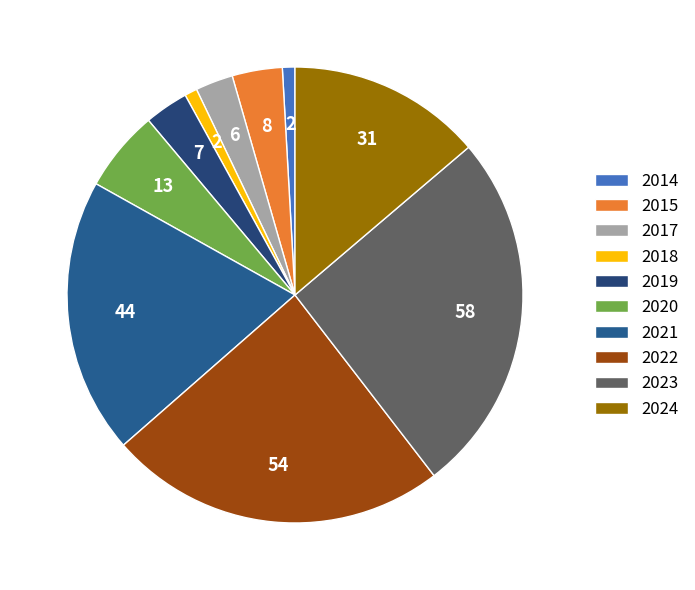

Between 2014 and 2023, which is larger?

2023